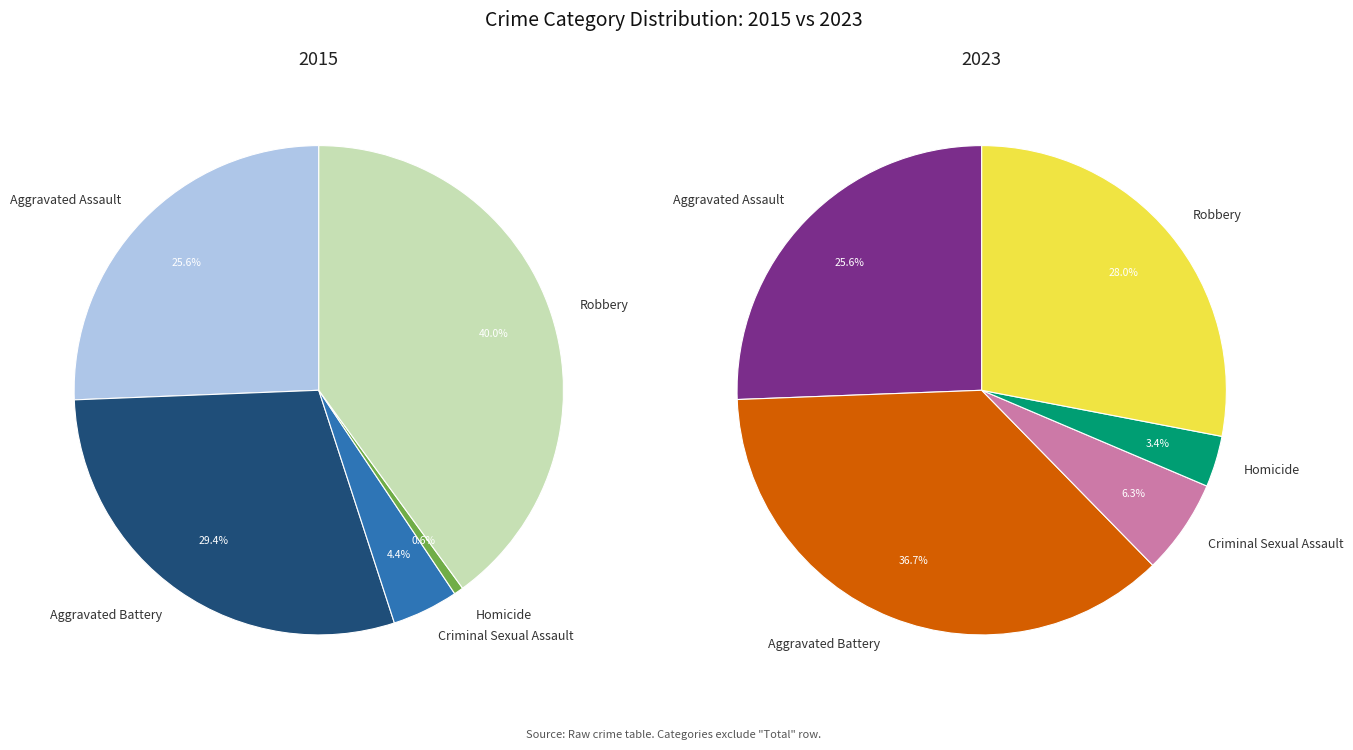

Combined, do Homicide and Robbery account for over 50%?

No